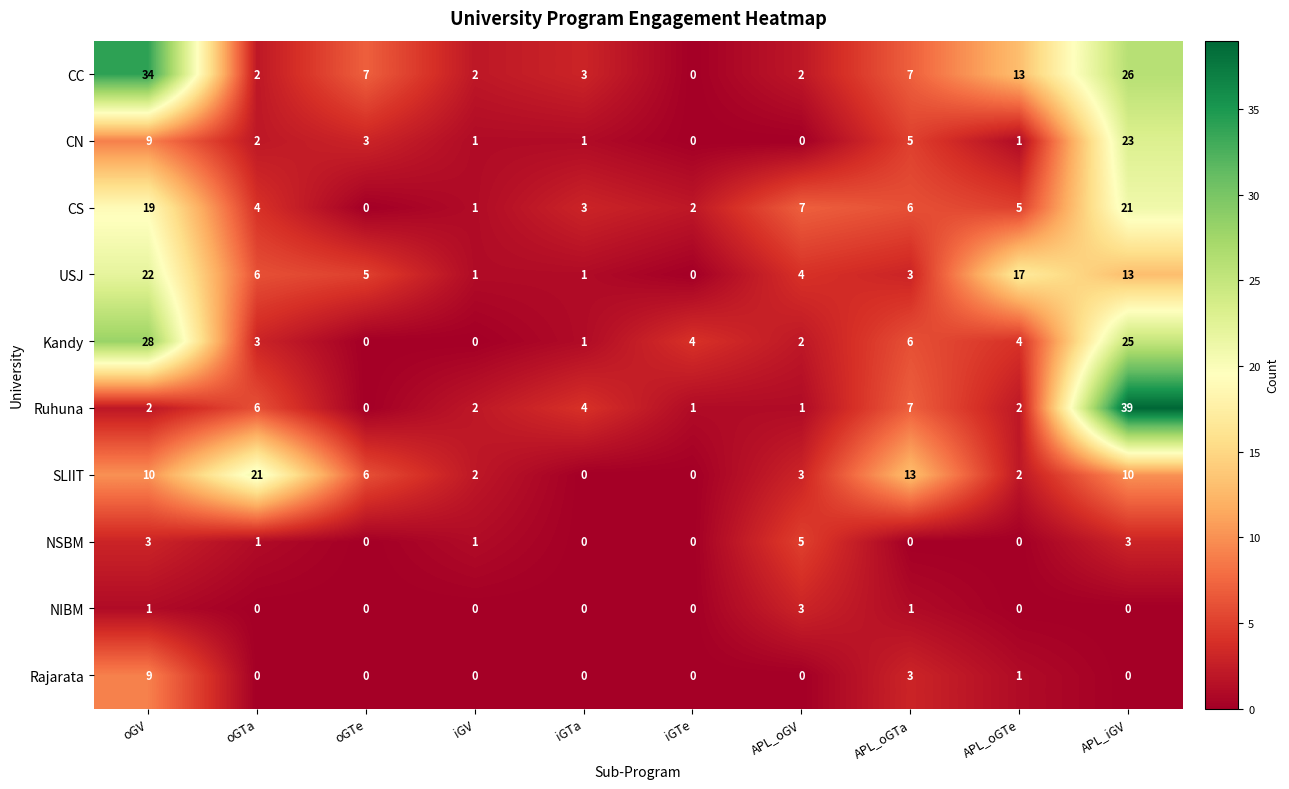

Which series has the largest total across all categories?

CC